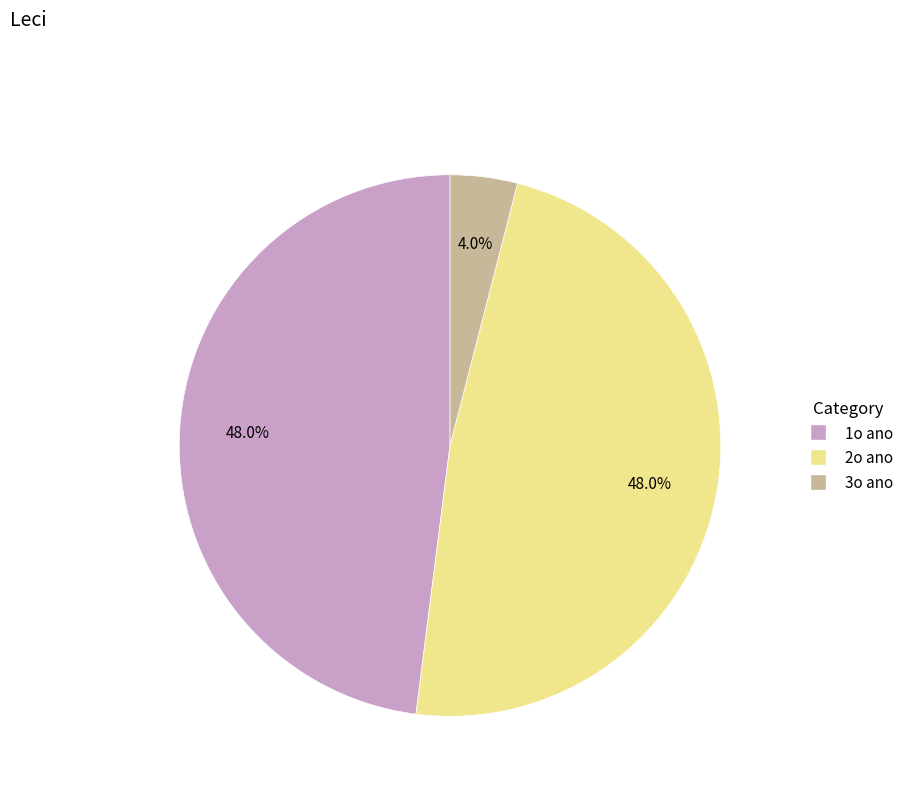

Is there a majority slice in this chart?

No